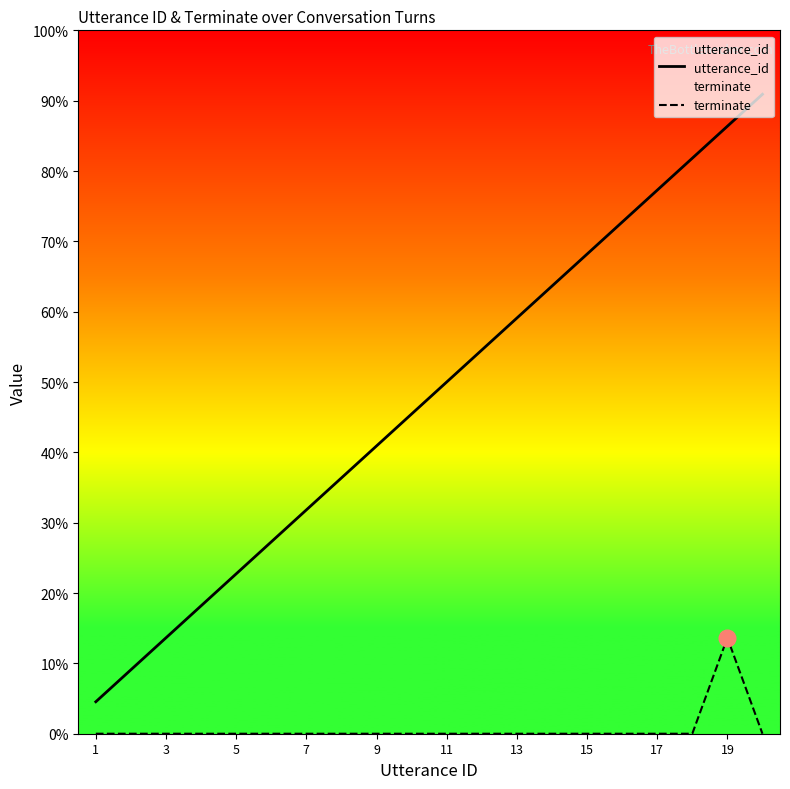

In terminate, how many points are higher than both neighbors (excluding endpoints)?

1